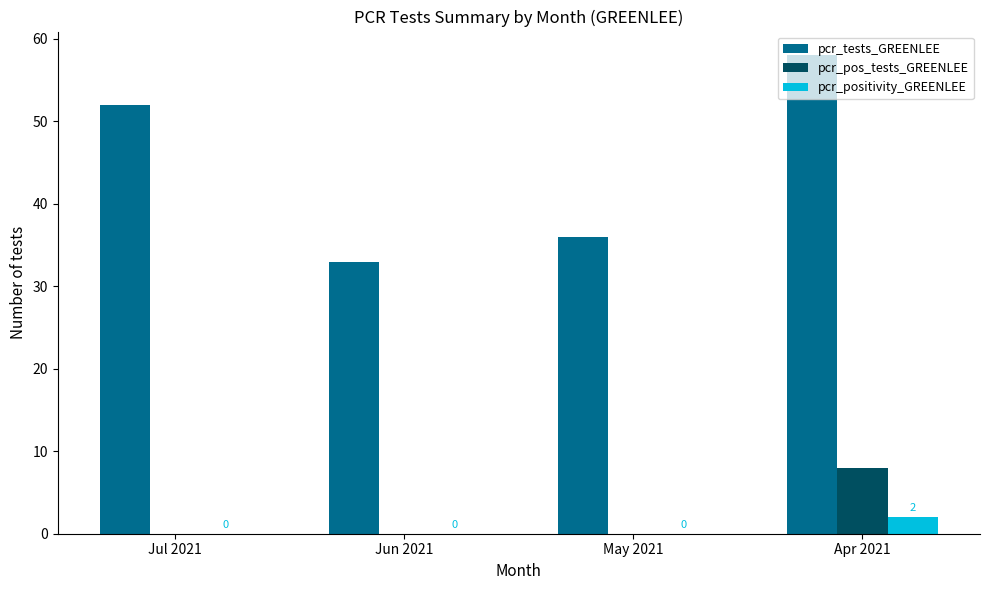

Reading left to right, extract all data points from this chart.

pcr_tests_GREENLEE: Jul 2021=52	Jun 2021=33	May 2021=36	Apr 2021=58
pcr_pos_tests_GREENLEE: Jul 2021=0	Jun 2021=0	May 2021=0	Apr 2021=8
pcr_positivity_GREENLEE: Jul 2021=0	Jun 2021=0	May 2021=0	Apr 2021=2